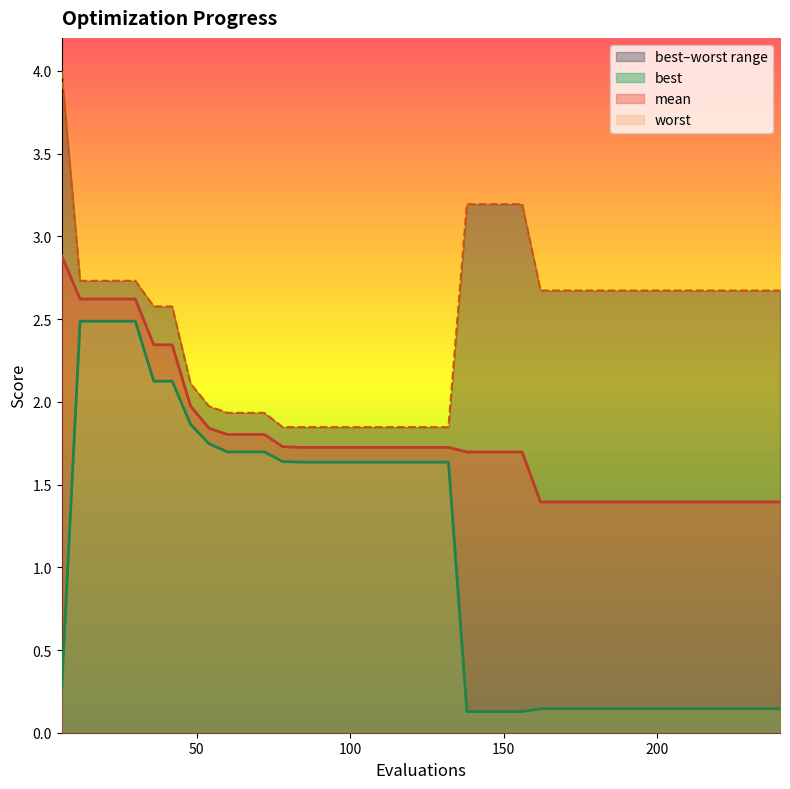

At which label is mean closest to 2?

48